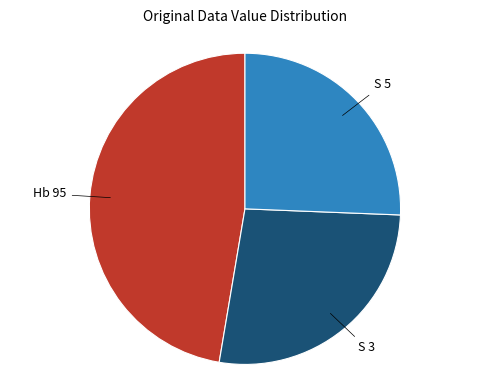

Is there a majority slice in this chart?

No